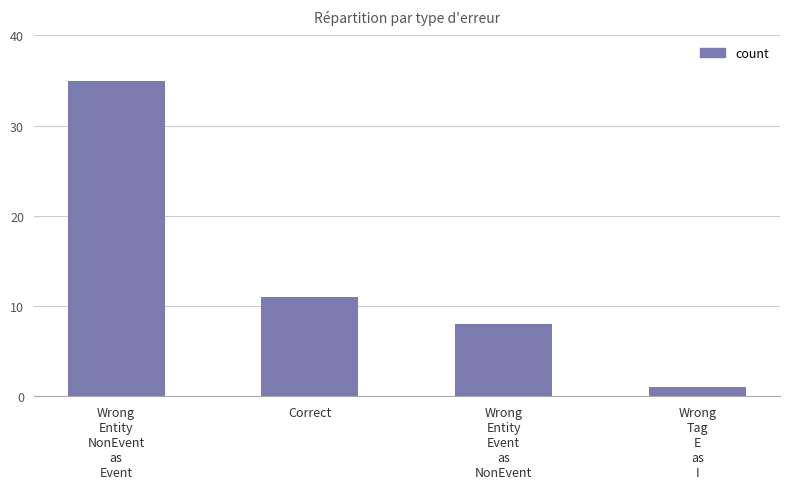

Reading right to left, transcribe all the data shown in this chart.

Wrong
Tag
E
as
I=1	Wrong
Entity
Event
as
NonEvent=8	Correct=11	Wrong
Entity
NonEvent
as
Event=35